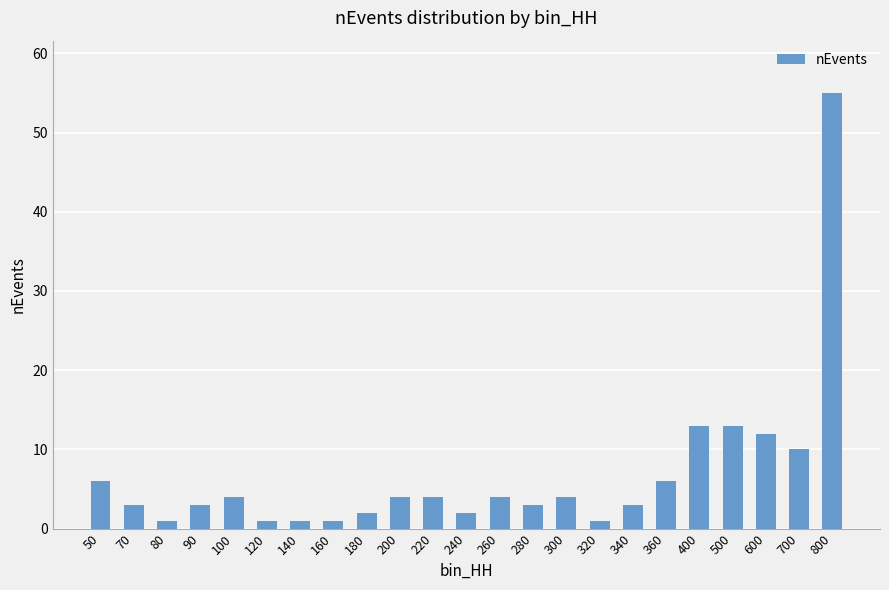

What is the maximum value shown in the chart?

55